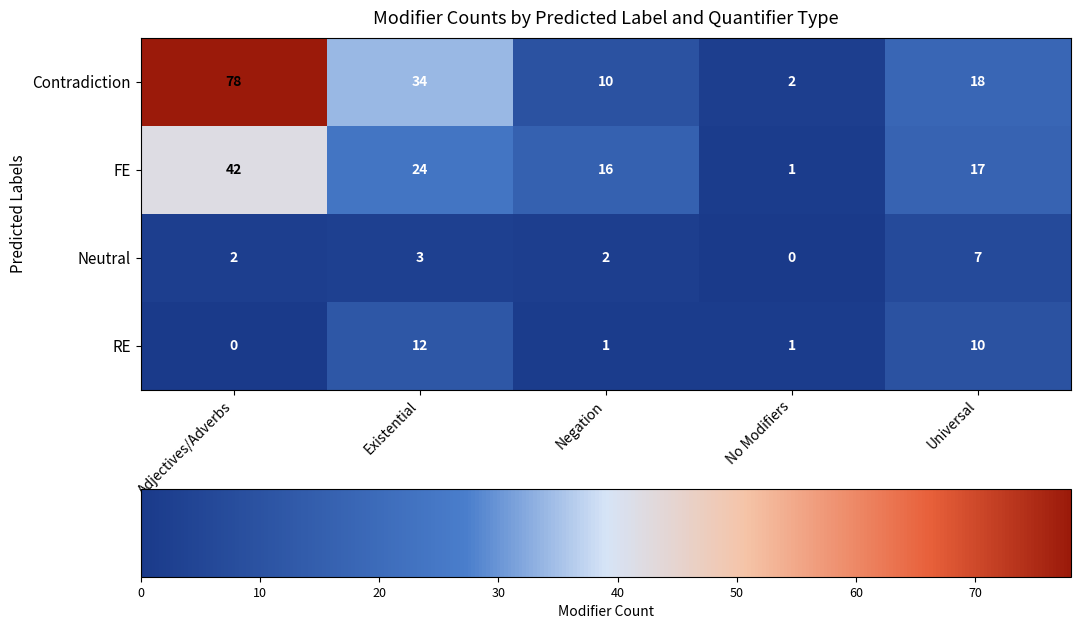

What is the difference between the maximum and minimum values in the FE series?

41